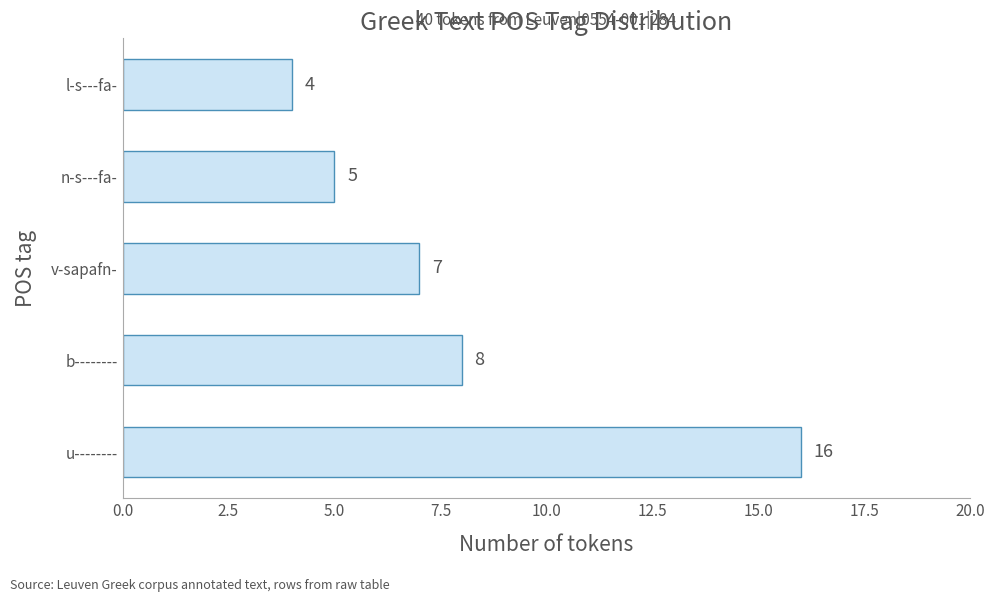

What is the smallest value displayed?

4